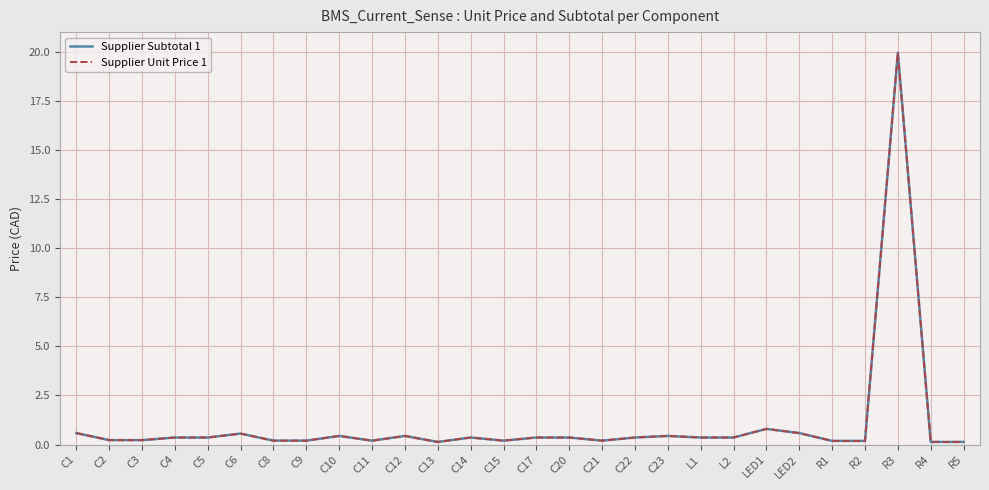

True or false: Supplier Unit Price 1 and Supplier Subtotal 1 intersect in this chart.

False